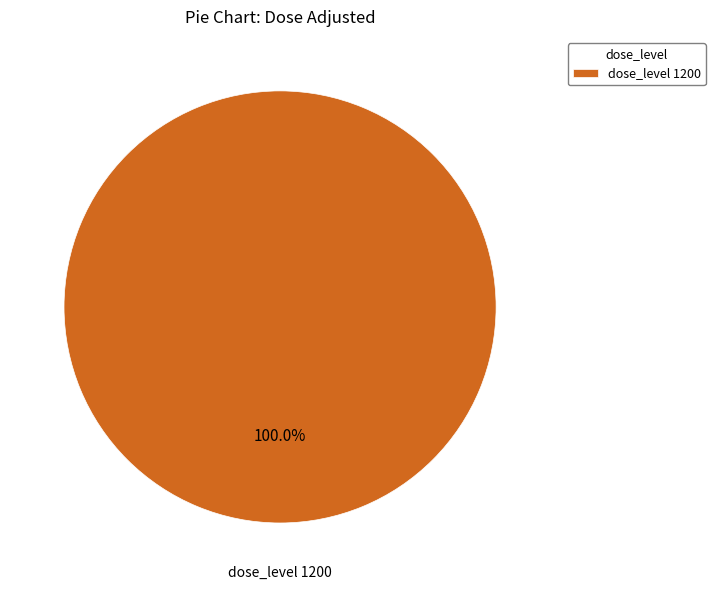

Rank the categories by value from lowest to highest.

dose_level 1200